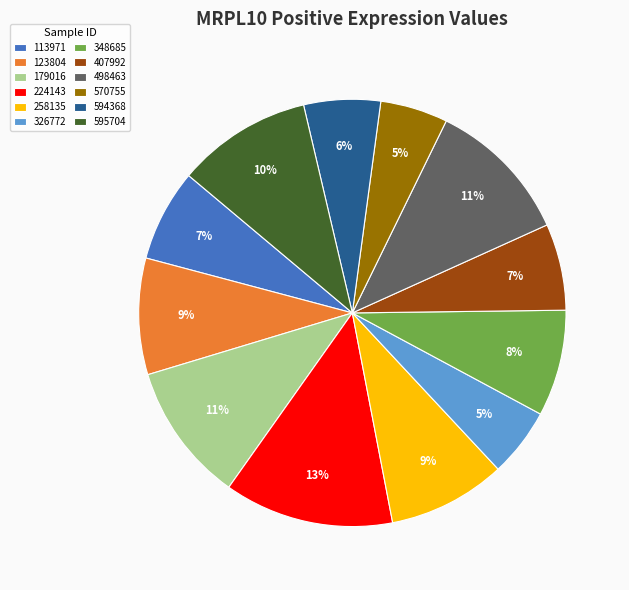

Is it true that 498463 is 3% of the pie?

False